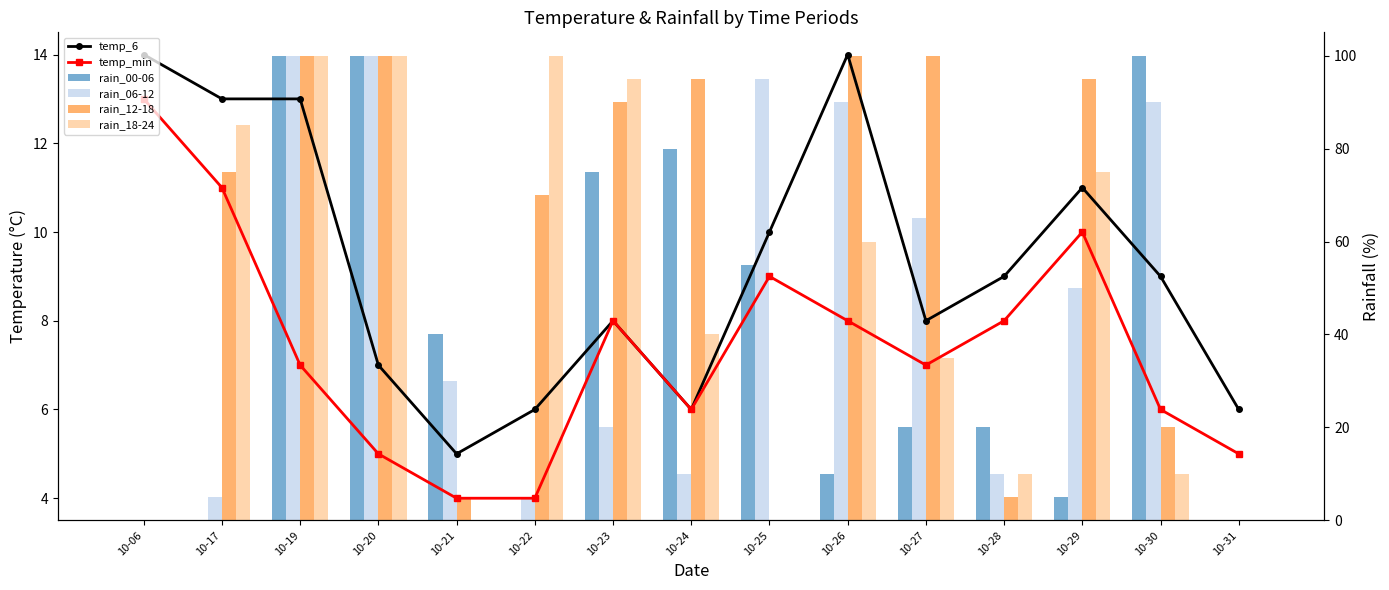

What are all the series names shown in the legend?

temp_6, temp_min, rain_00-06, rain_06-12, rain_12-18, rain_18-24